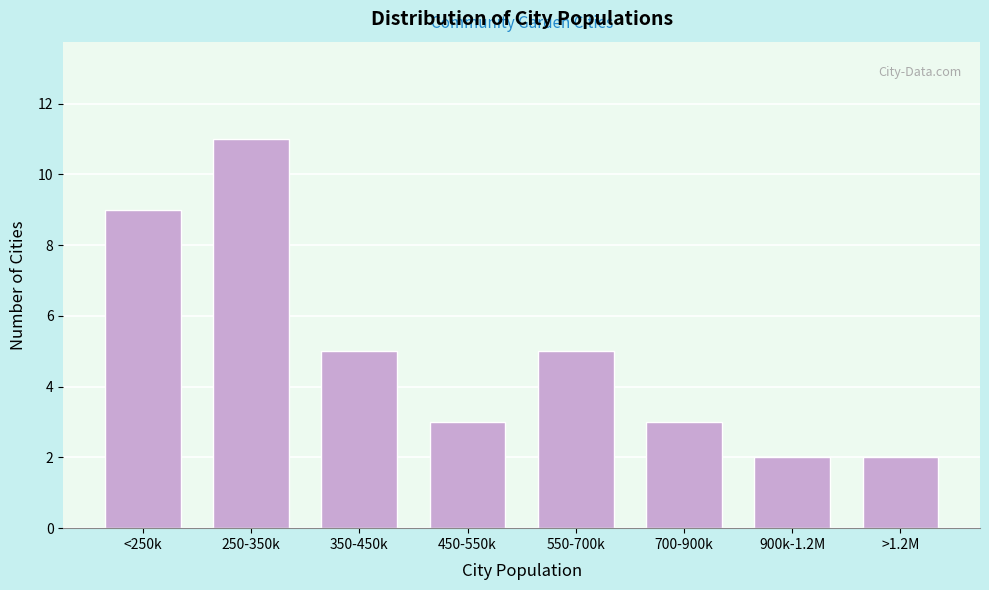

Reading right to left, transcribe all the data shown in this chart.

>1.2M=2	900k-1.2M=2	700-900k=3	550-700k=5	450-550k=3	350-450k=5	250-350k=11	<250k=9